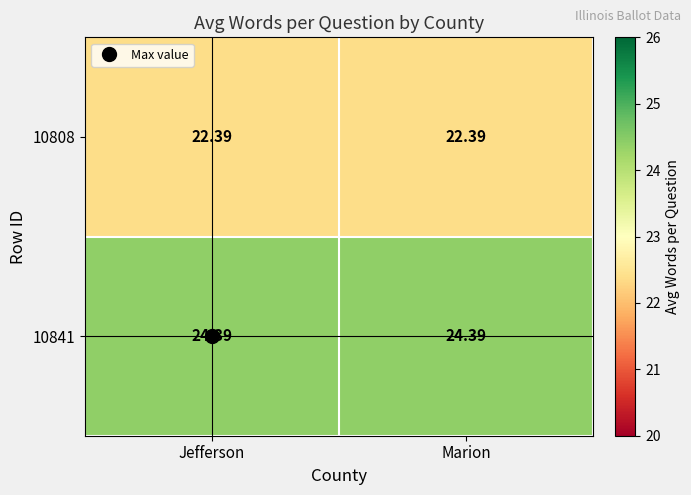

Is the value of 10808 at Jefferson greater than the value of 10841 at Jefferson?

No